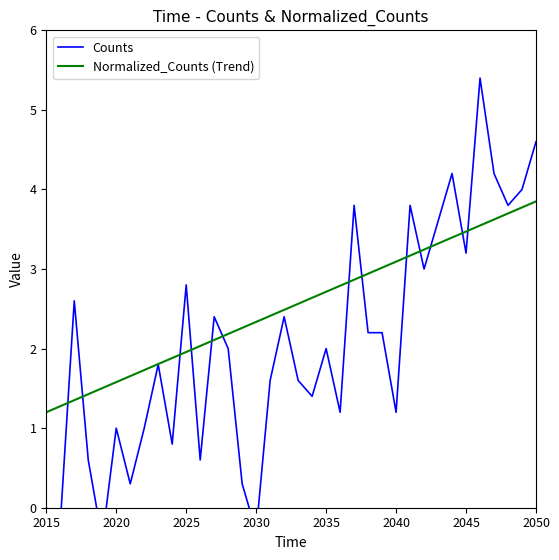

True or false: Normalized_Counts (Trend) has a value of 1.2 at 2015.

True